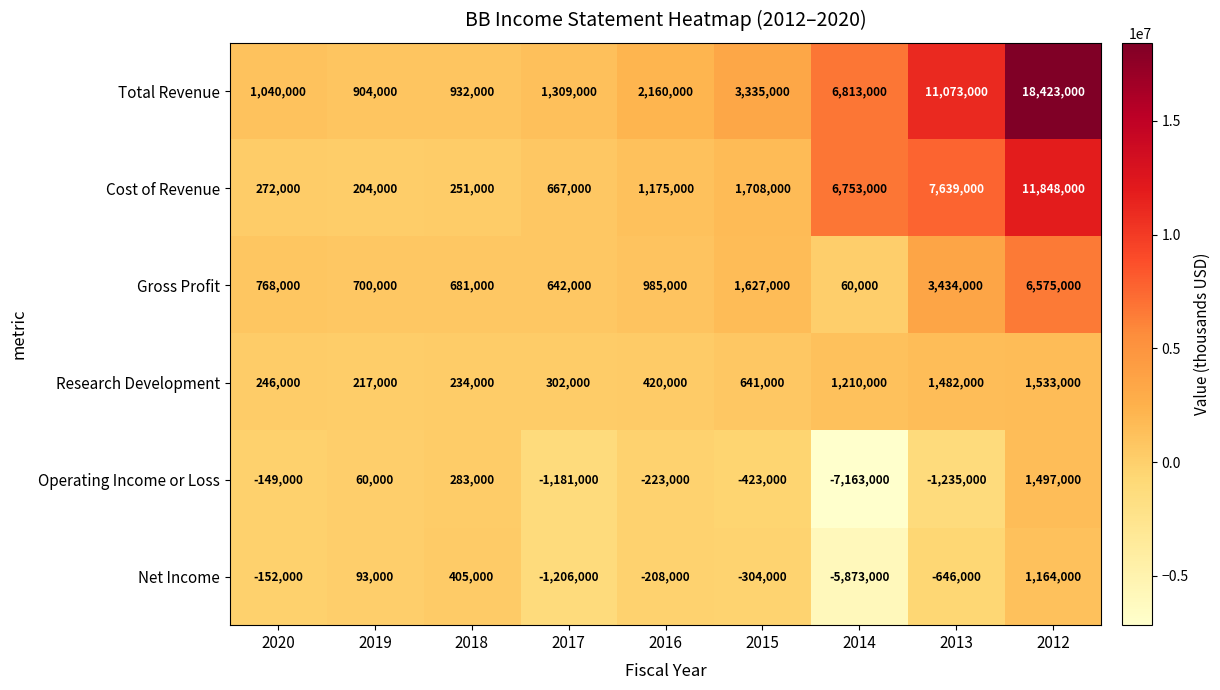

What is the smallest value displayed?

-7163000